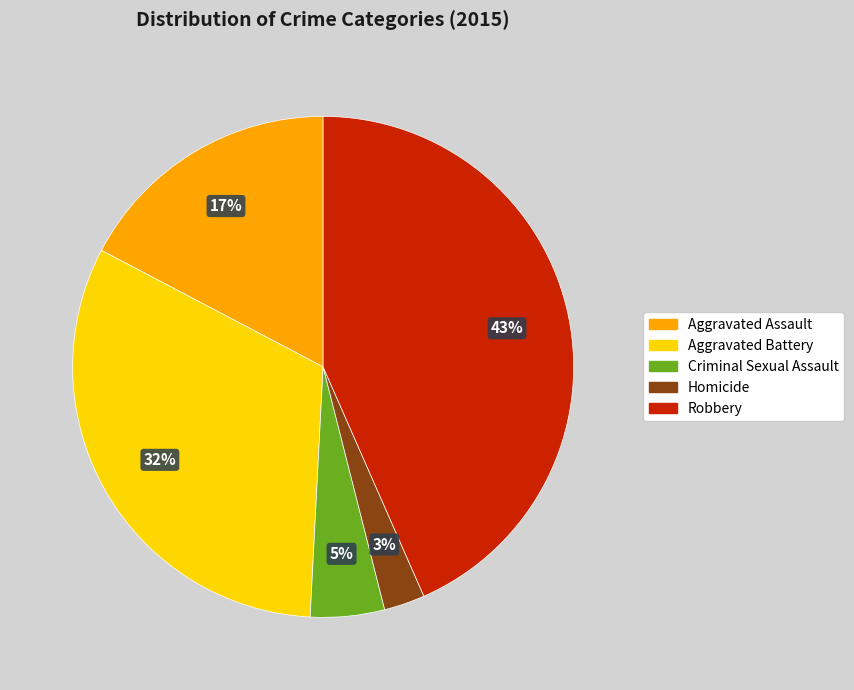

Is the sum of Robbery and Aggravated Assault greater than half?

Yes